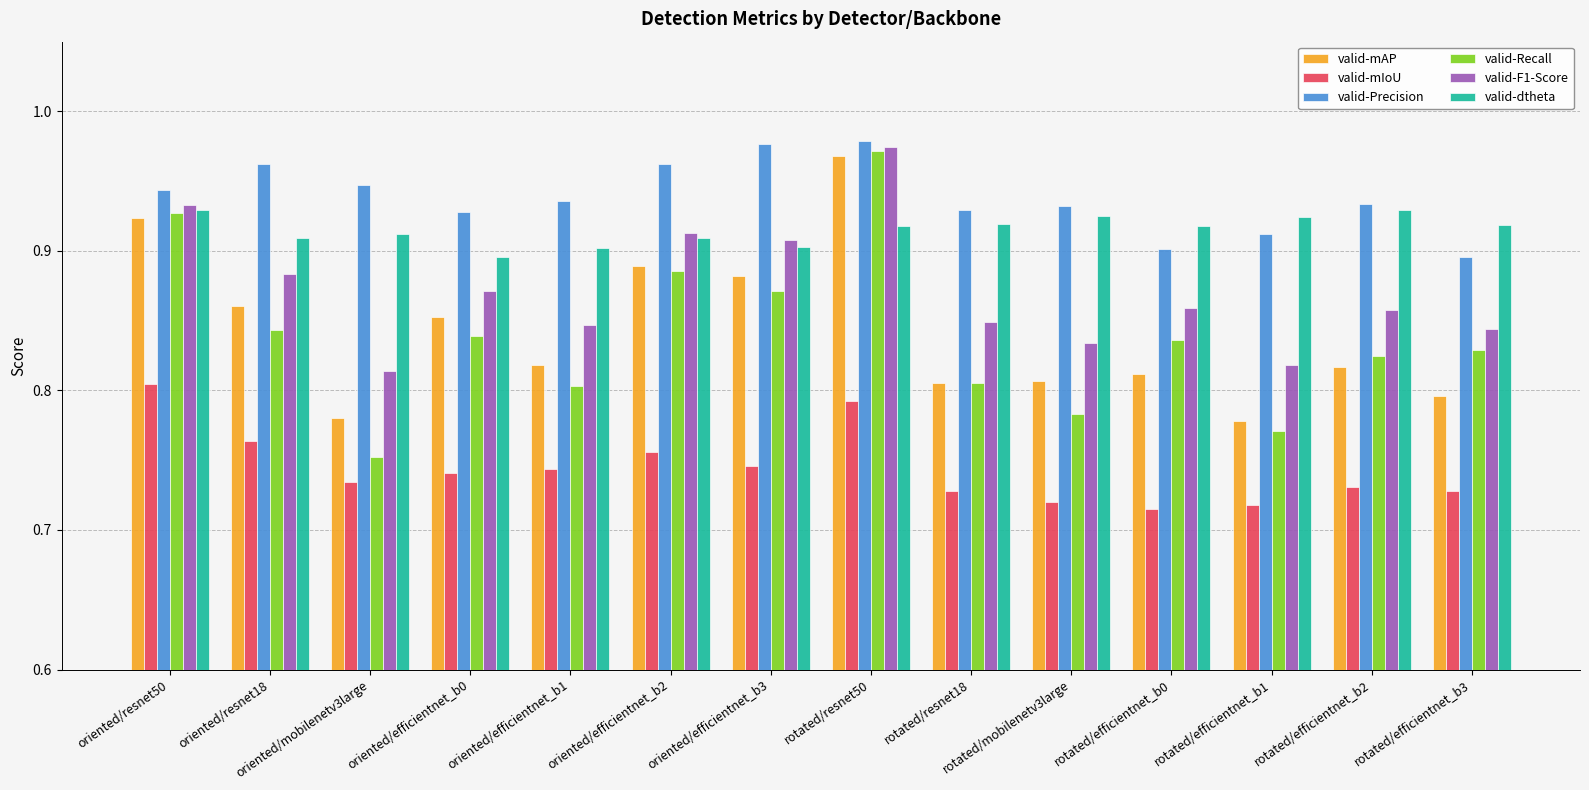

Which series changed the most between oriented/resnet18 and oriented/efficientnet_b2?

valid-Recall